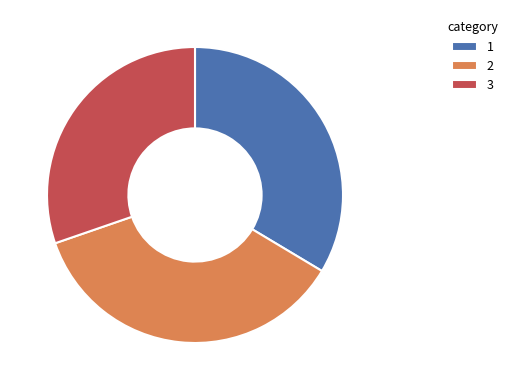

The 3 slice represents 16% of the pie. True or false?

False